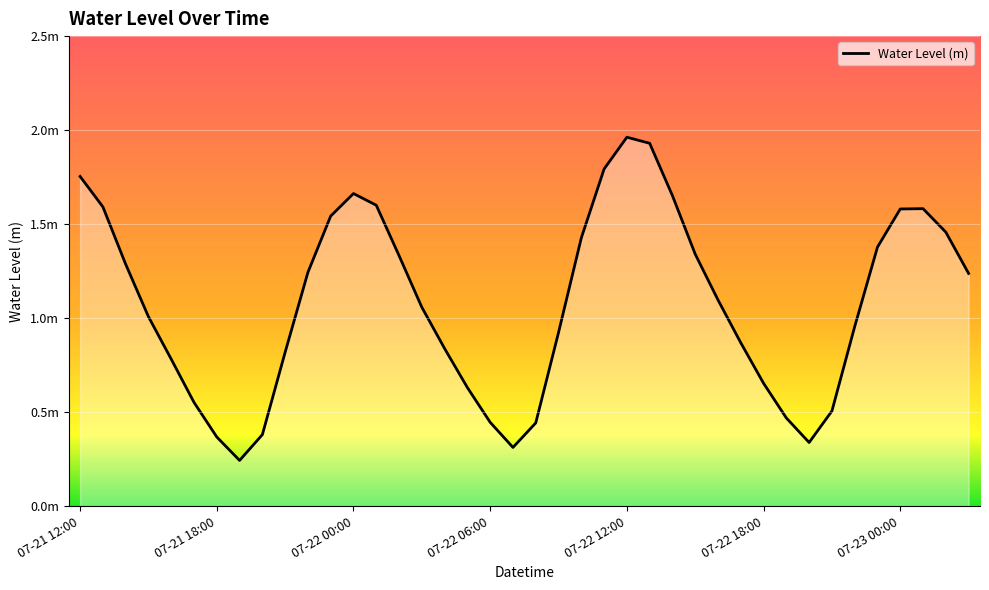

Where does the data first go above 1?

07-21 12:00